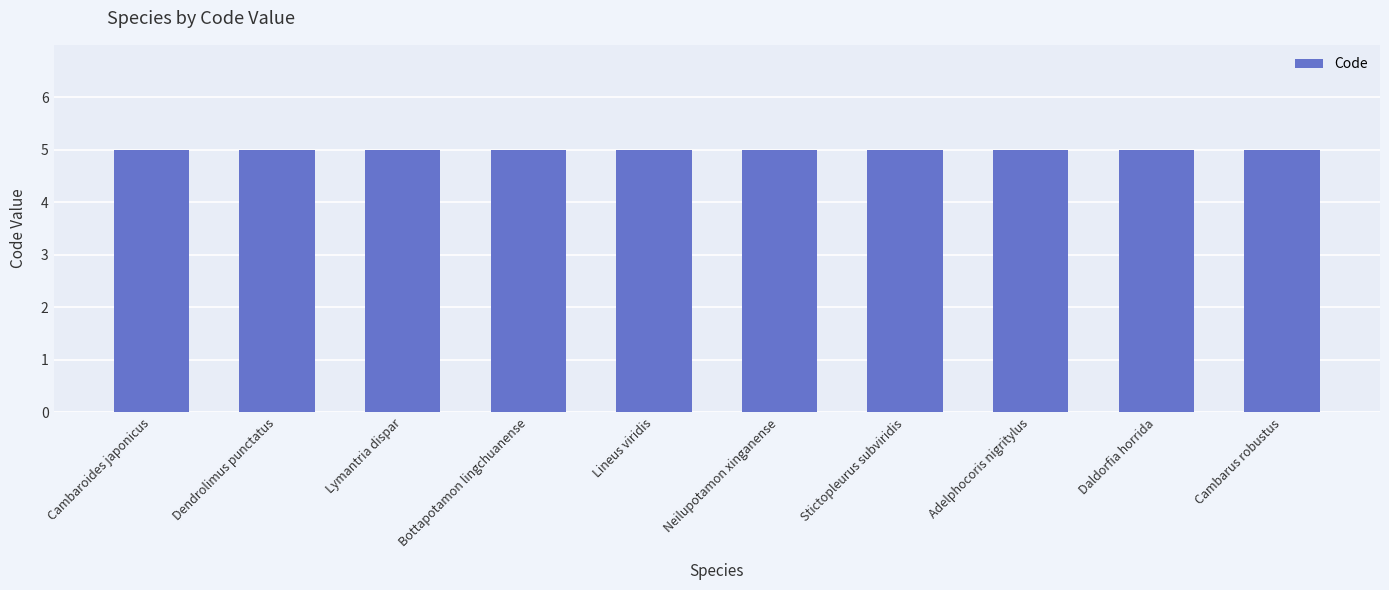

How many categories are shown in the chart?

10